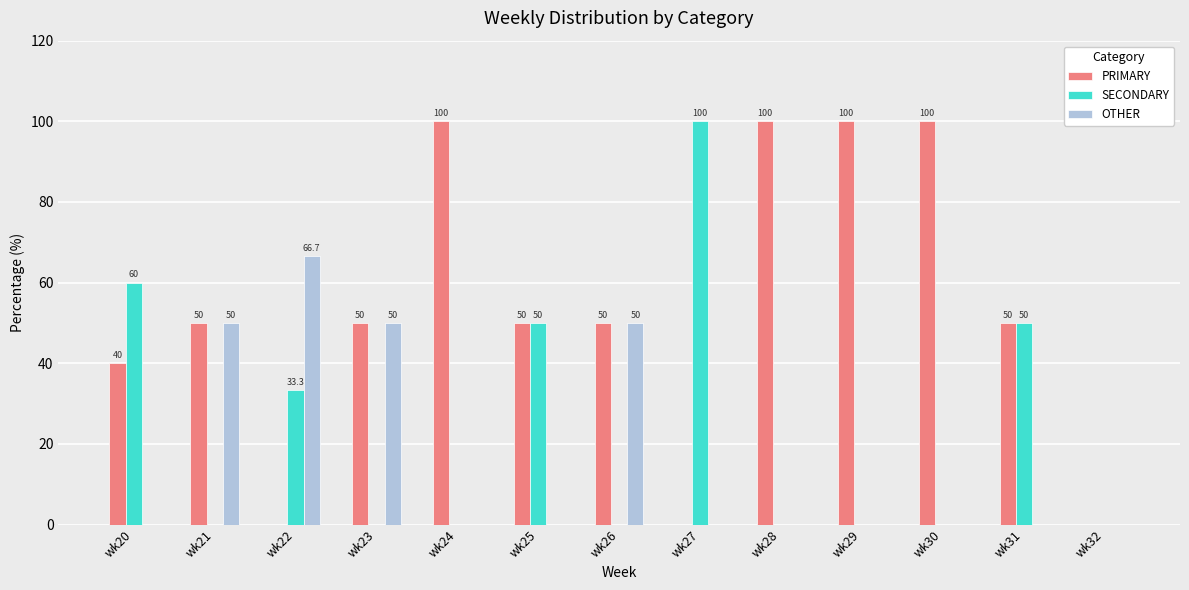

Between wk24 and wk32, which series saw the biggest shift?

PRIMARY